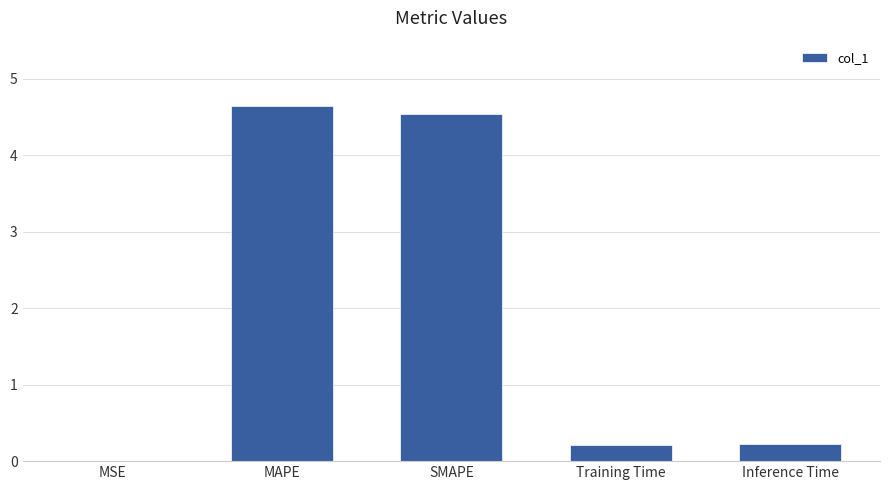

What is the greatest value displayed?

4.6